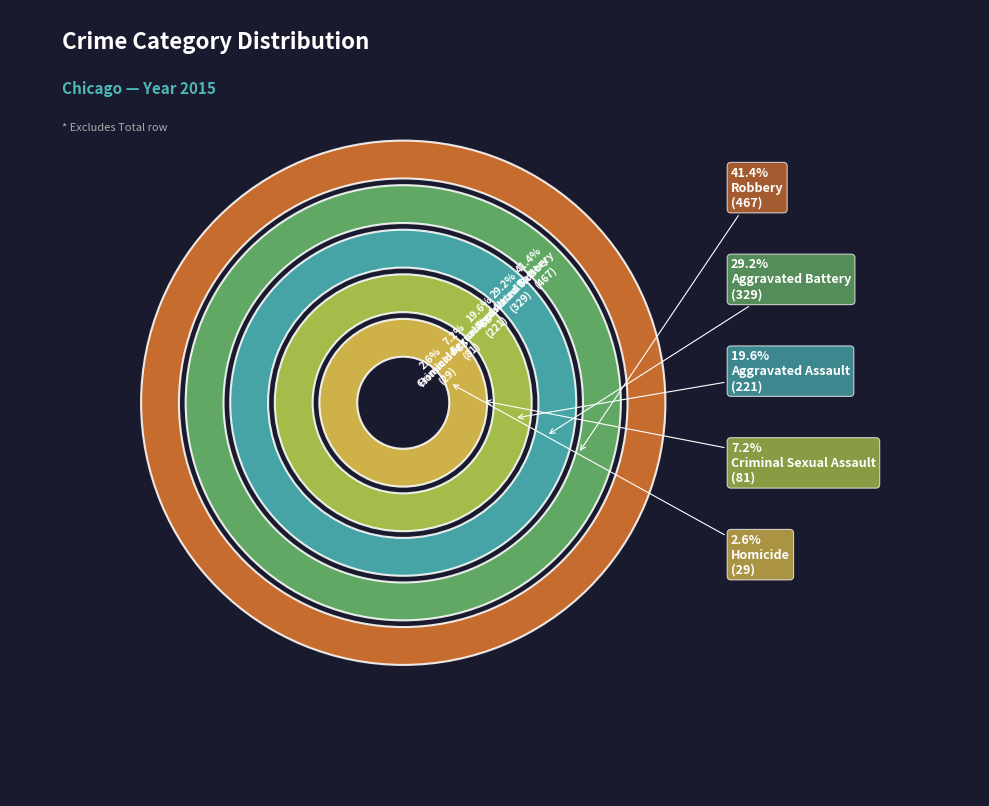

What portion of the pie excludes Homicide?

97.4%